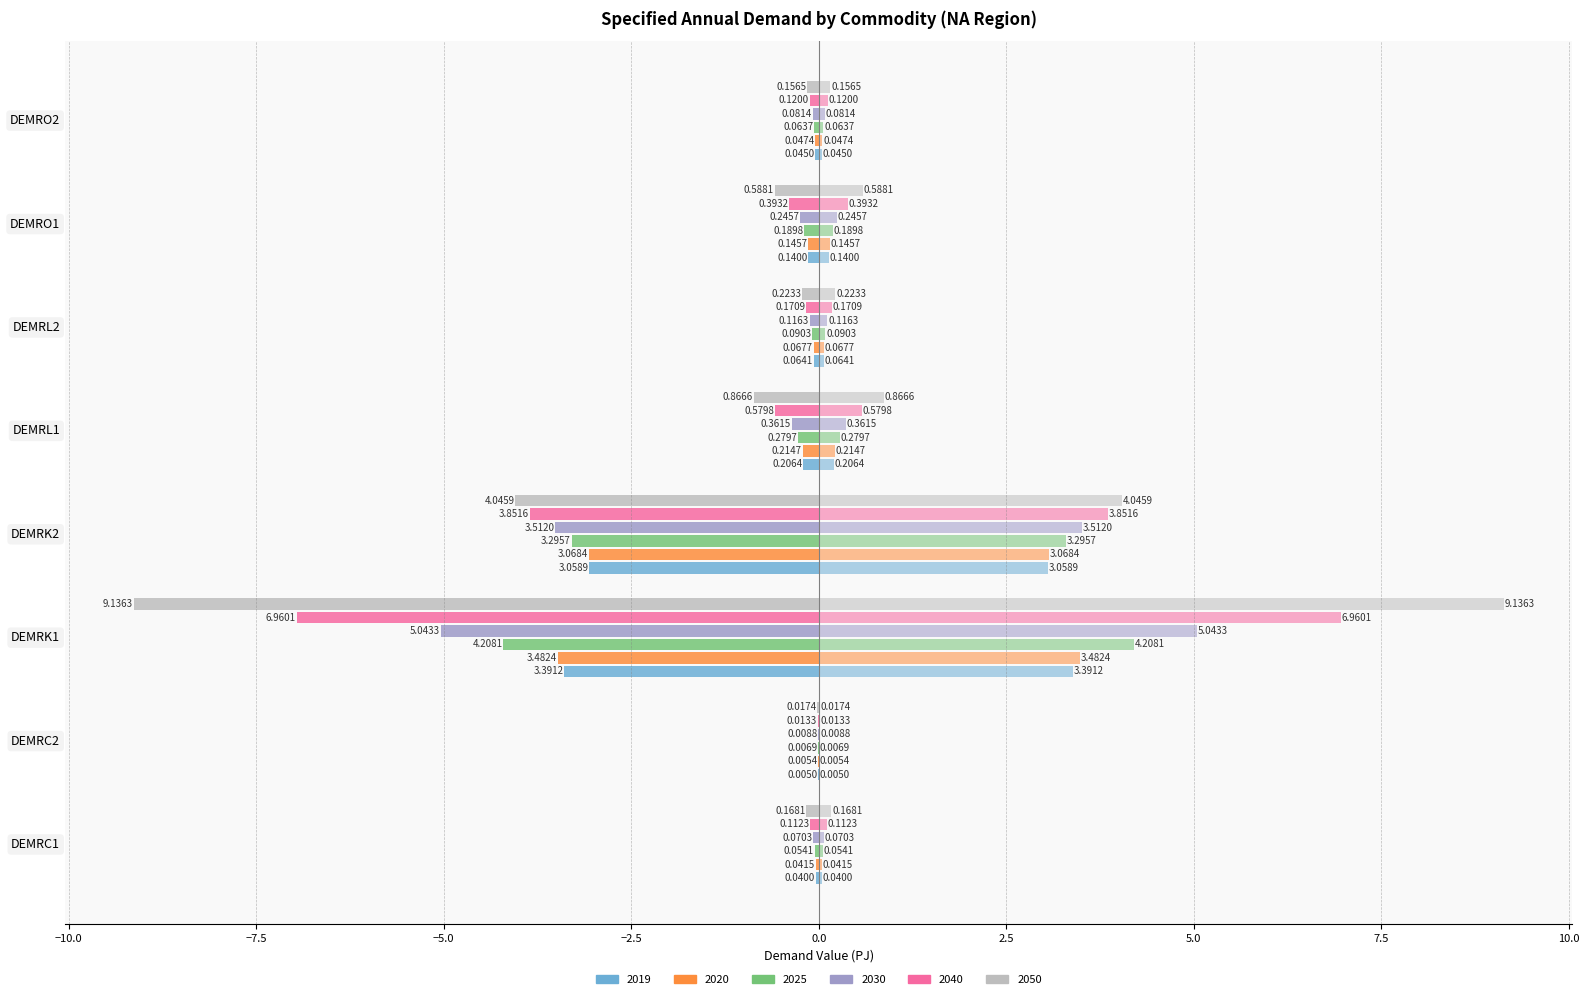

Are the bars grouped side by side (vs. stacked)?

Yes